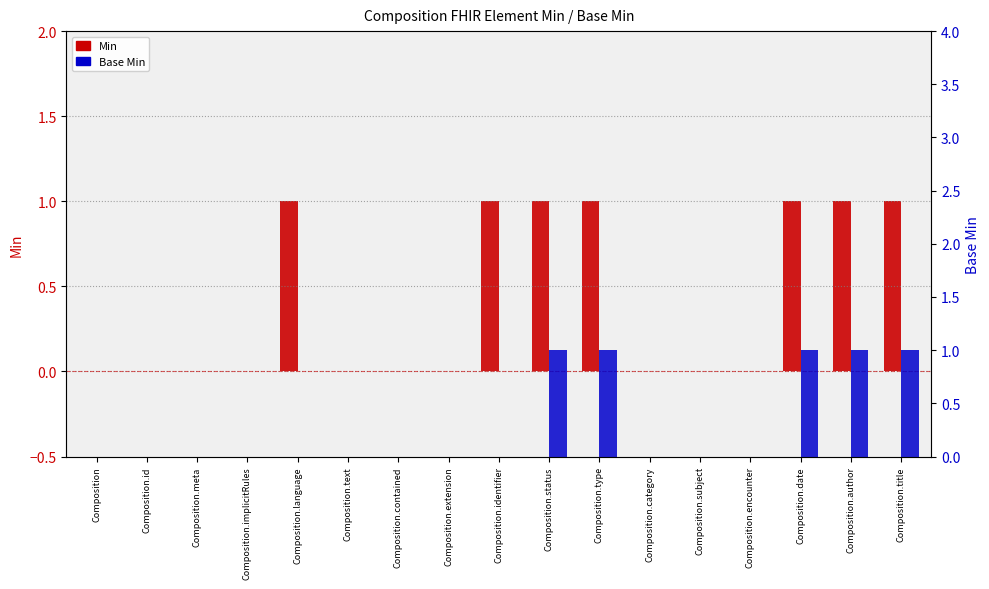

What is the total value across all series at Composition.title?

2